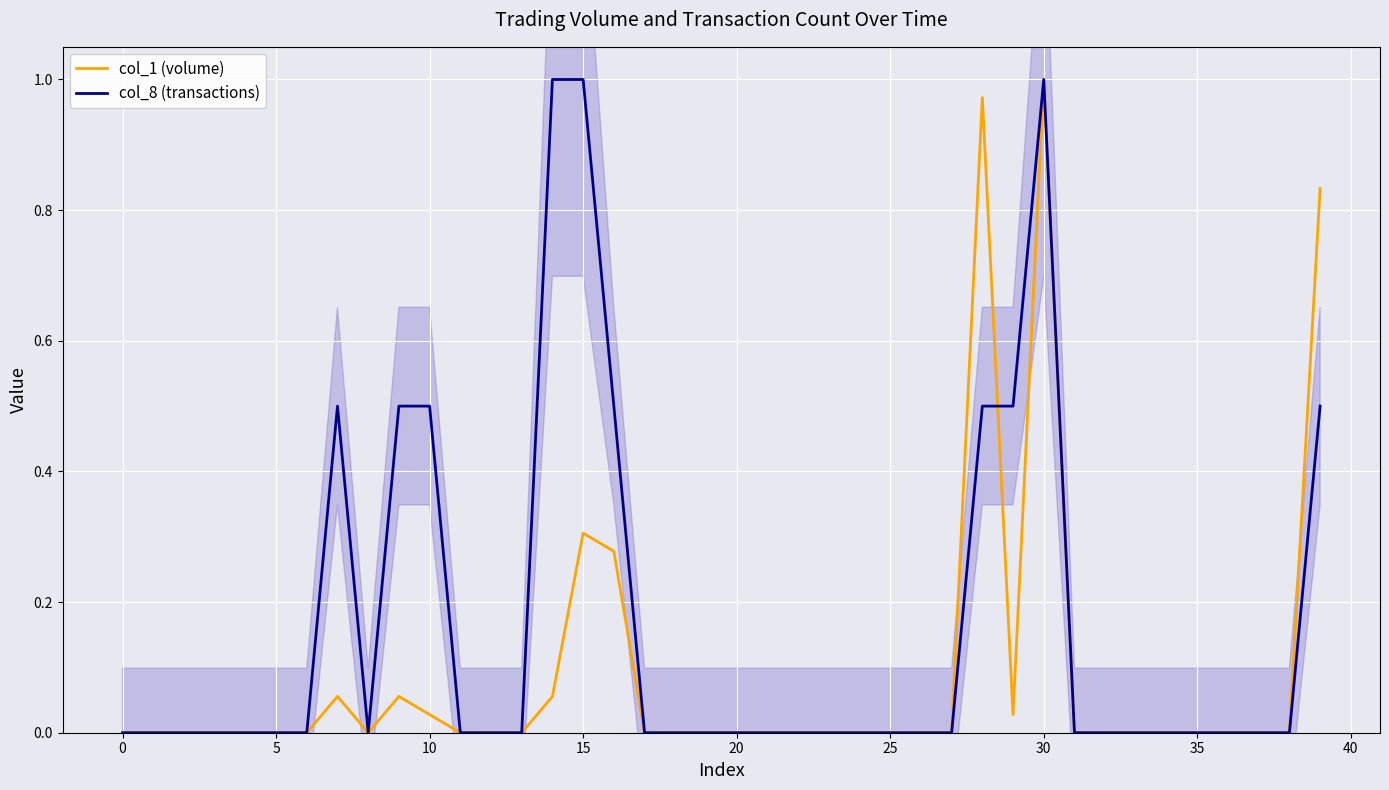

Does the chart display data point markers on the line(s)?

No